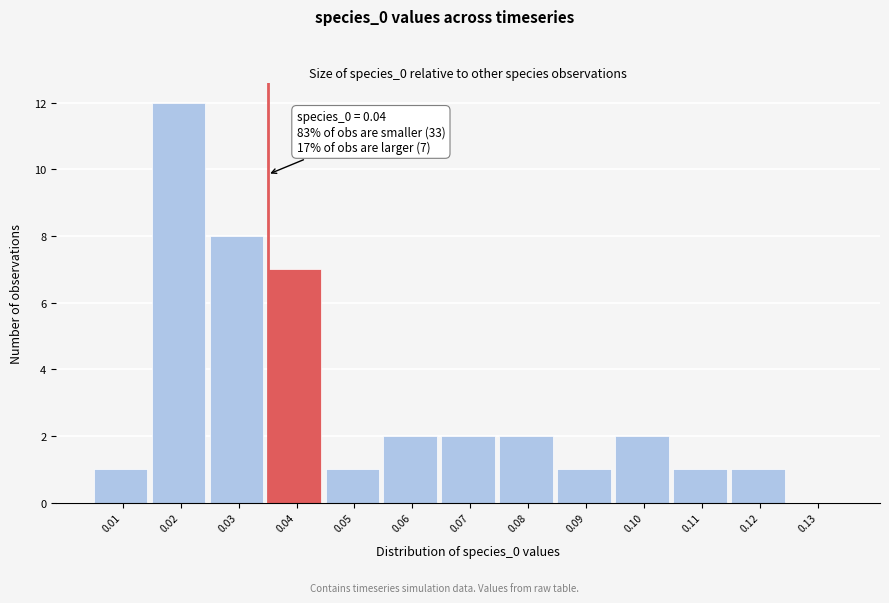

Reading left to right, what are all the values shown in this chart?

0.01=1	0.02=12	0.03=8	0.04=7	0.05=1	0.06=2	0.07=2	0.08=2	0.09=1	0.10=2	0.11=1	0.12=1	0.13=0